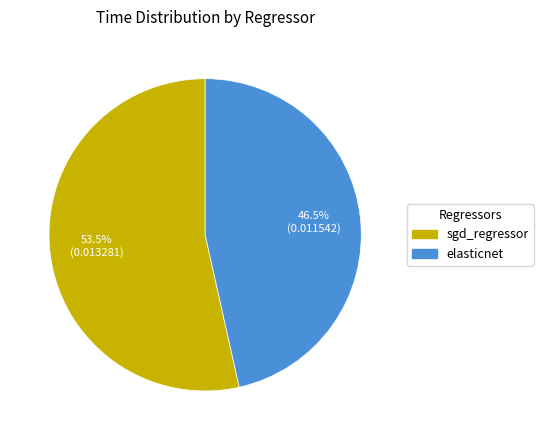

What is the largest slice in the pie chart?

sgd_regressor